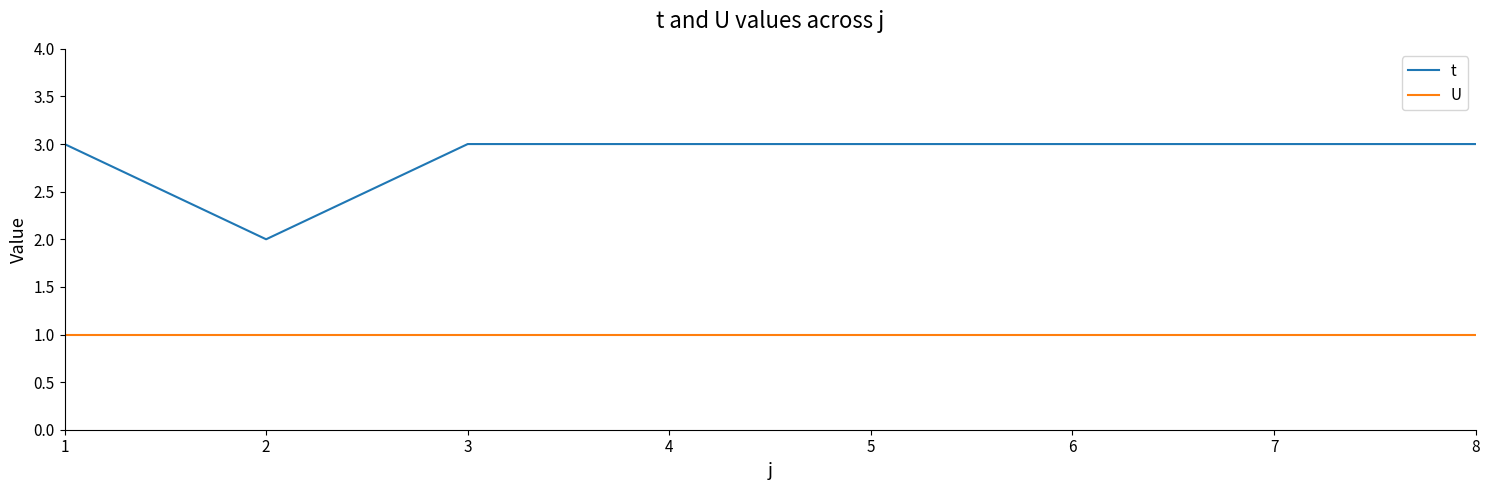

Which series has the largest range (max minus min)?

t